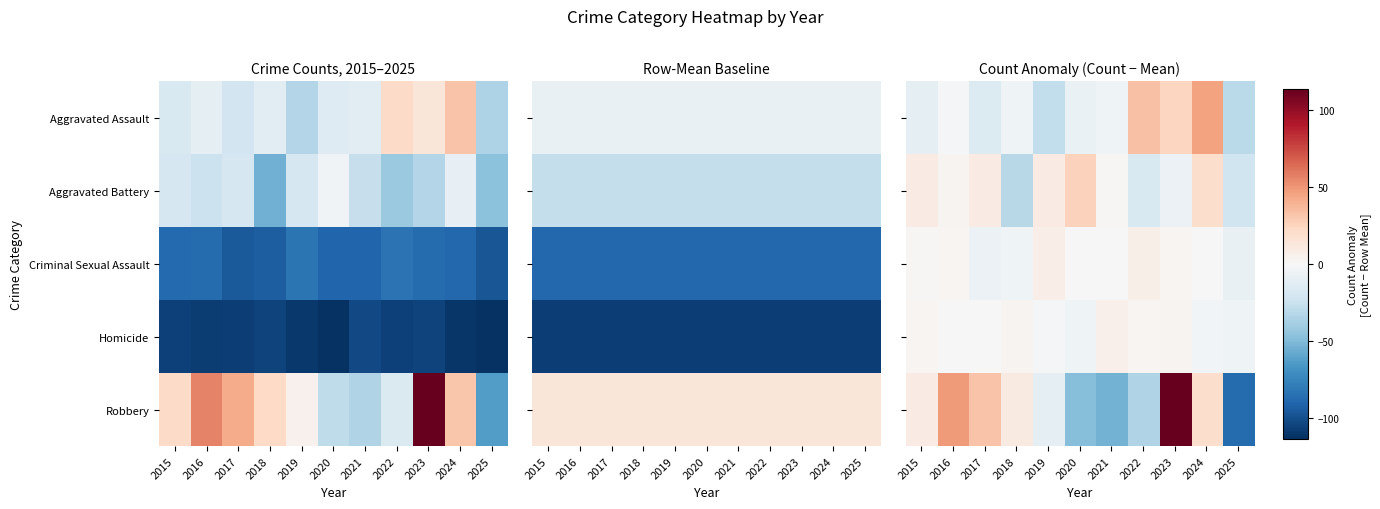

How many categories are shown in the chart?

11